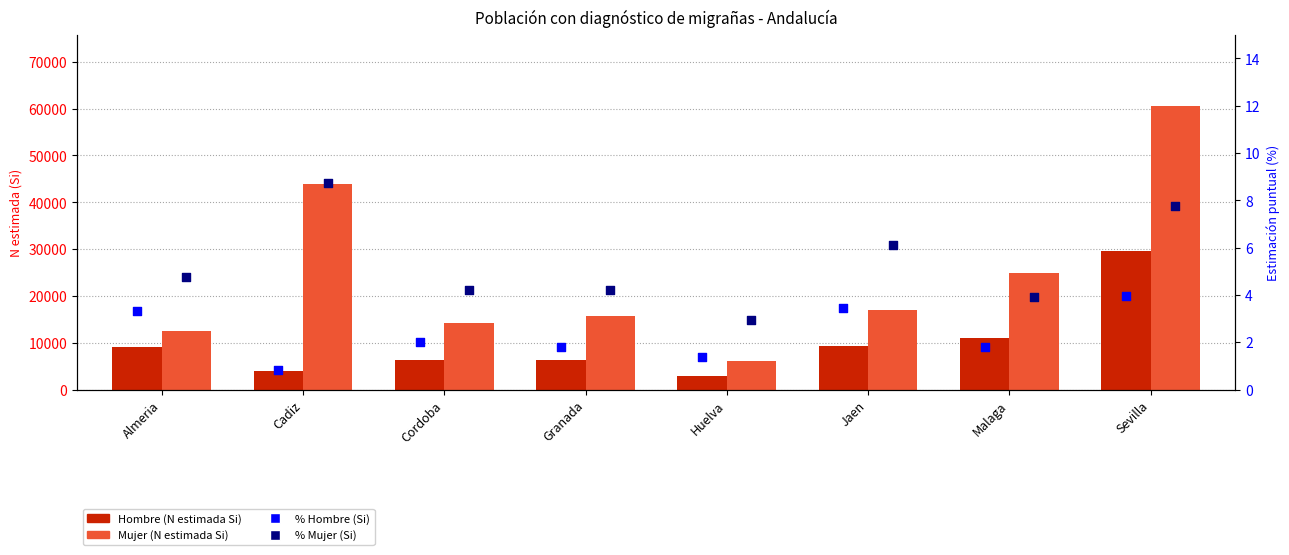

At which category is the sum across all series the highest?

Sevilla